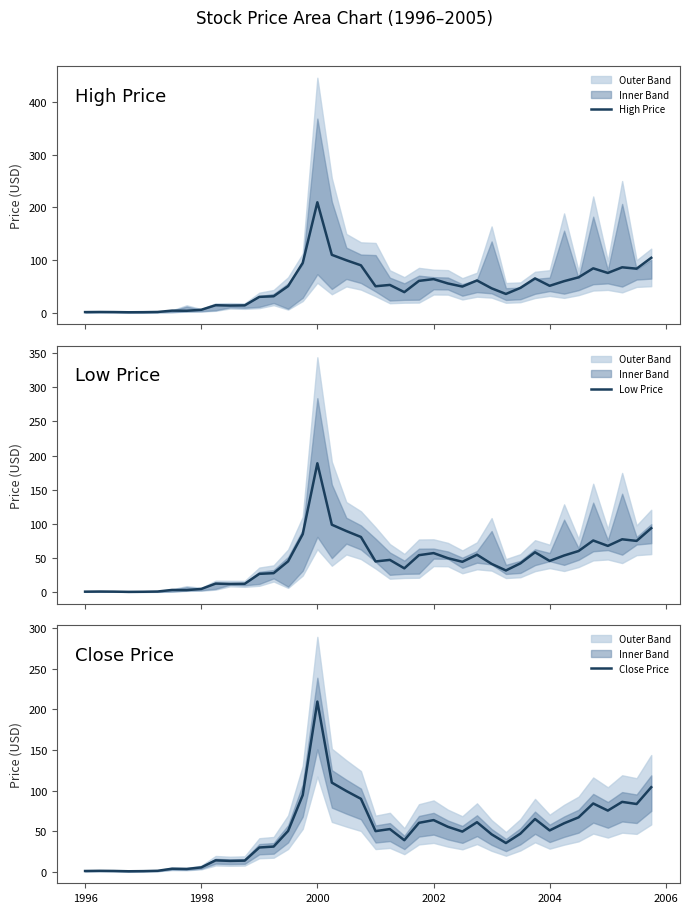

How many data points in Low Price are less than 45?

19